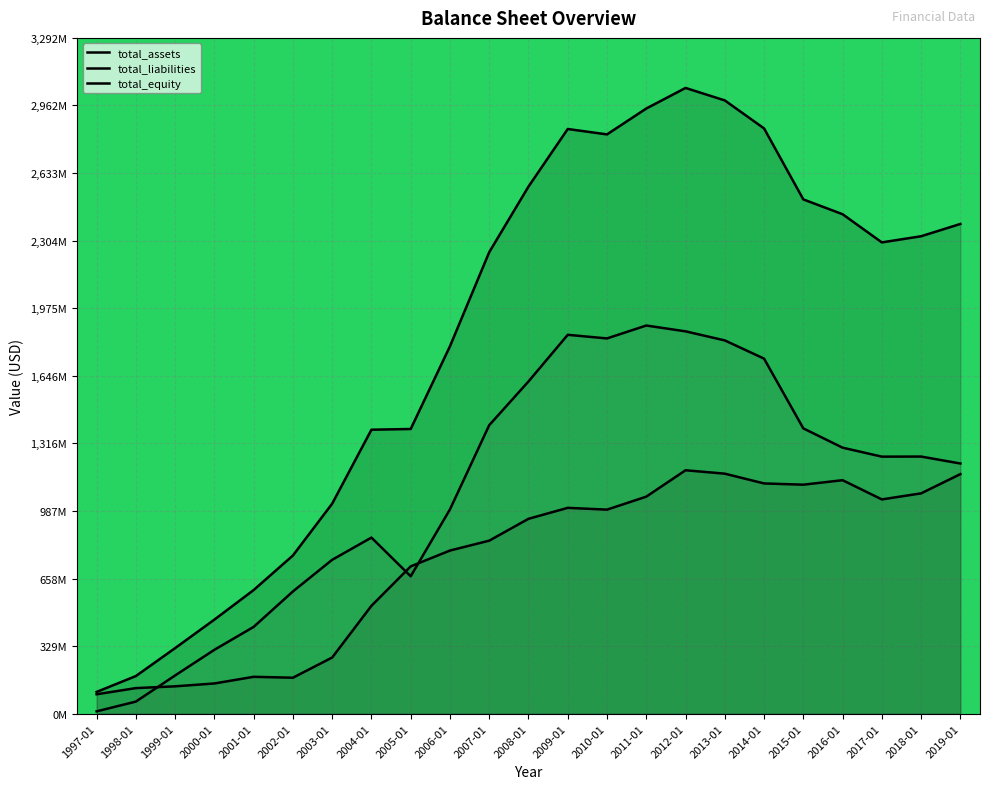

What is the sum of all total_equity values?

25263.7